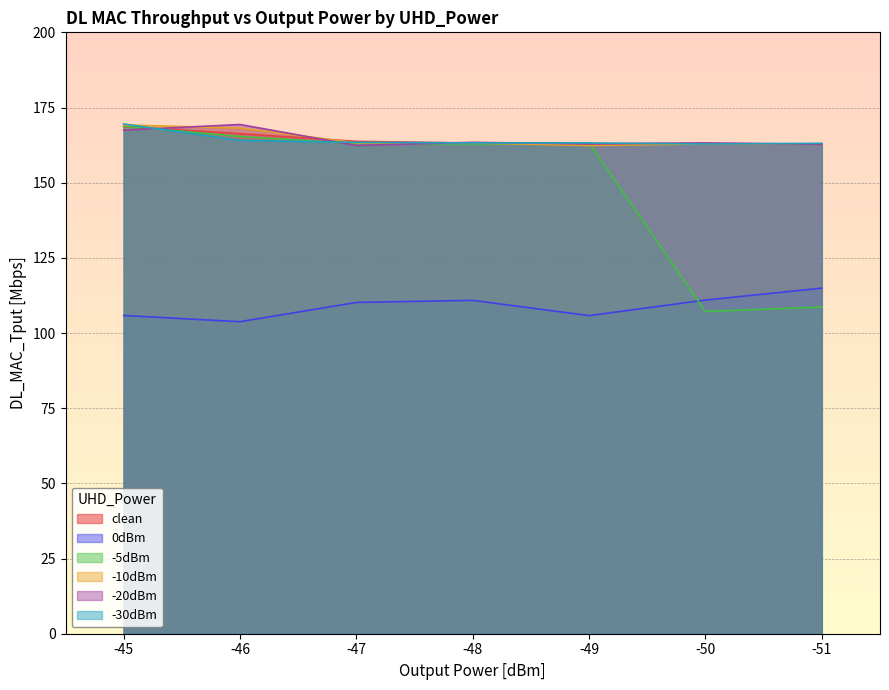

At which label does -30dBm first exceed 163?

-45